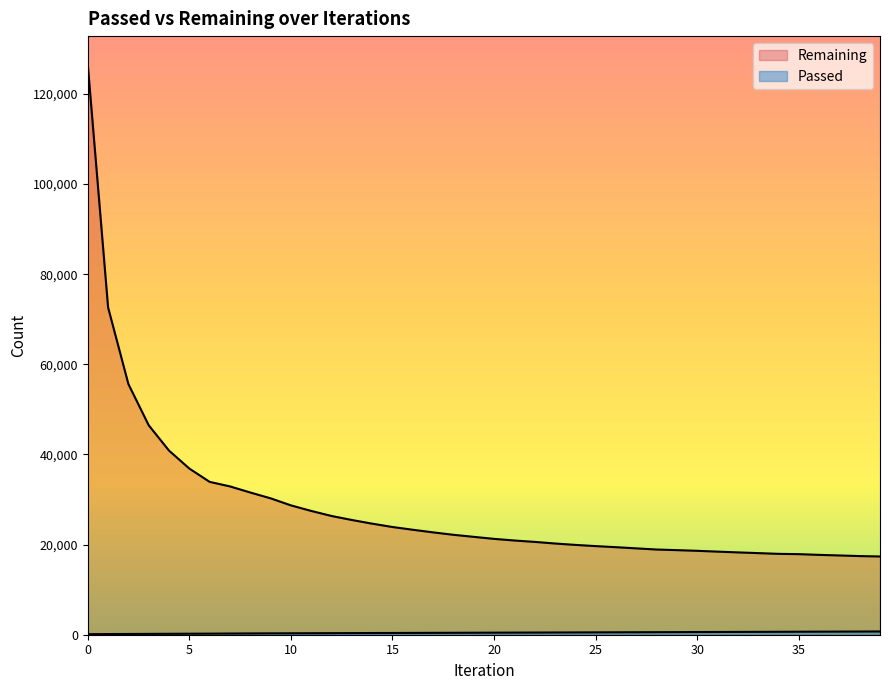

Read the Remaining value at 8.

31559